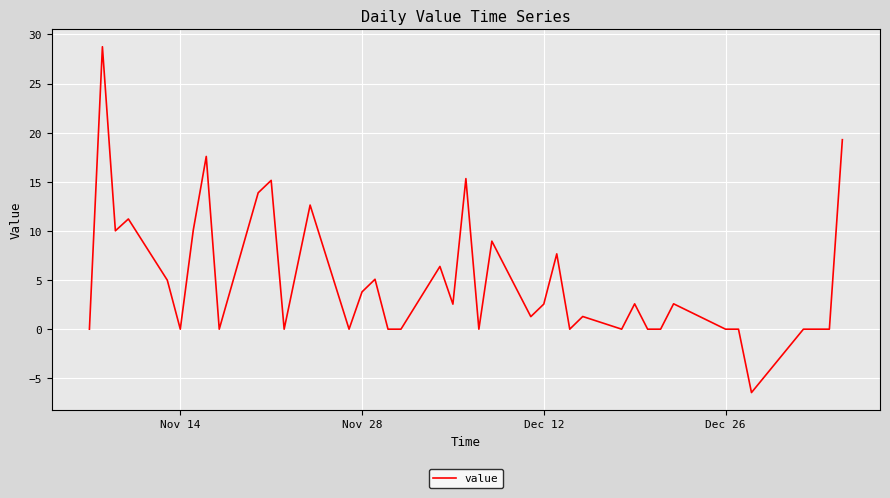

What is the difference between the maximum and minimum values?

35.2